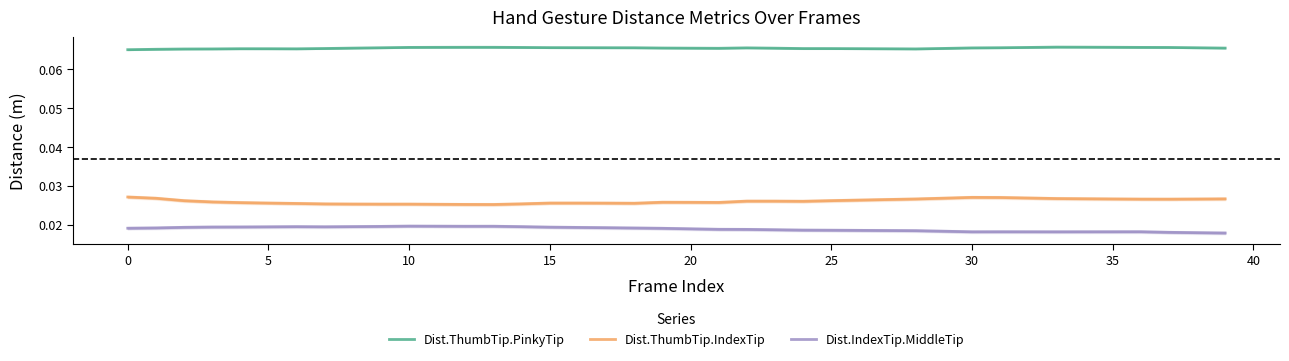

What are all the series names shown in the legend?

Dist.ThumbTip.PinkyTip, Dist.ThumbTip.IndexTip, Dist.IndexTip.MiddleTip